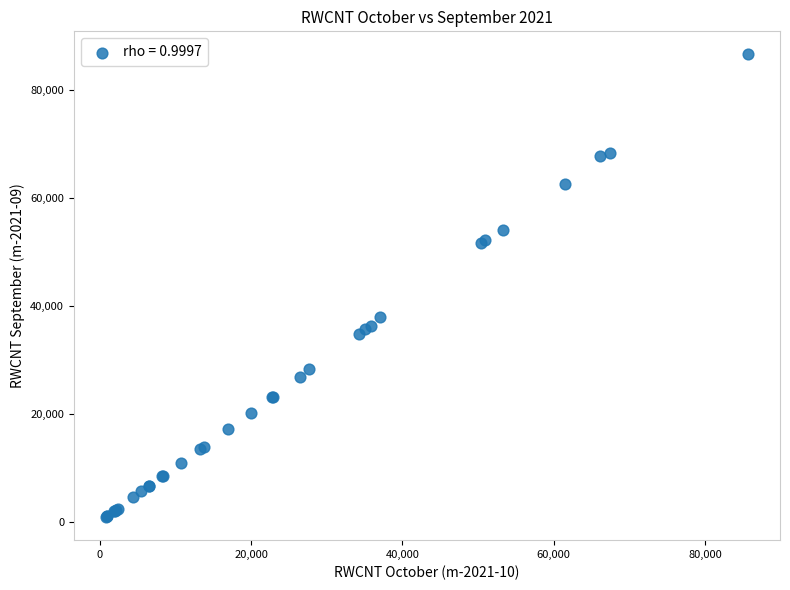

What Y value in the scatter plot is closest to 43747?

37987